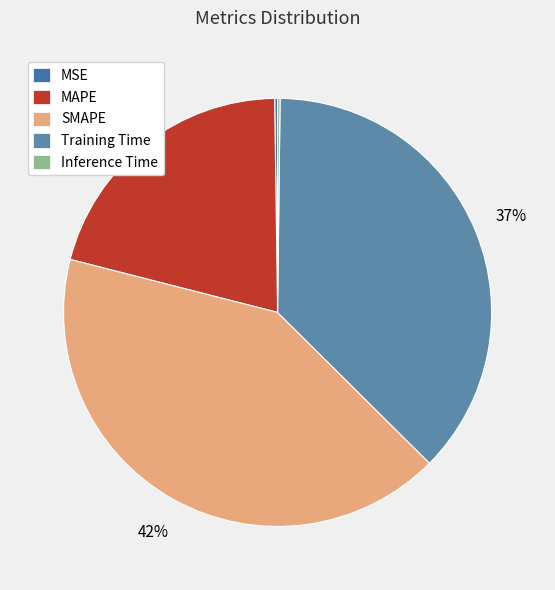

The SMAPE slice represents 33% of the pie. True or false?

False